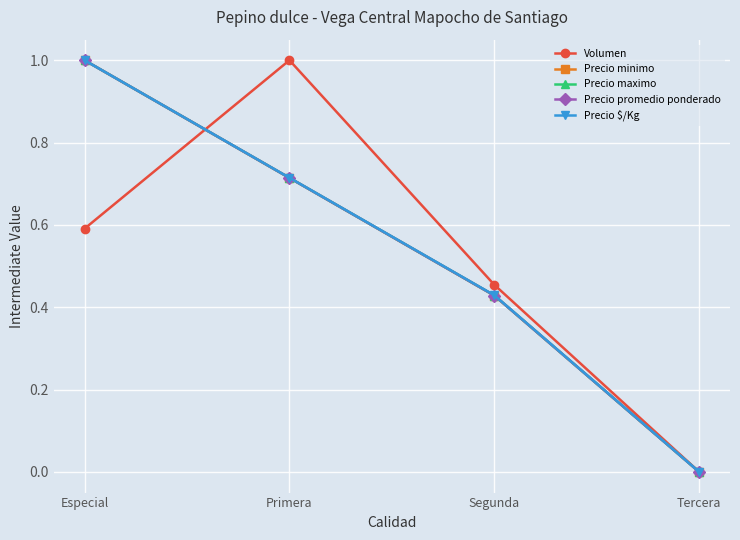

Is this an area chart (filled region under the line)?

No